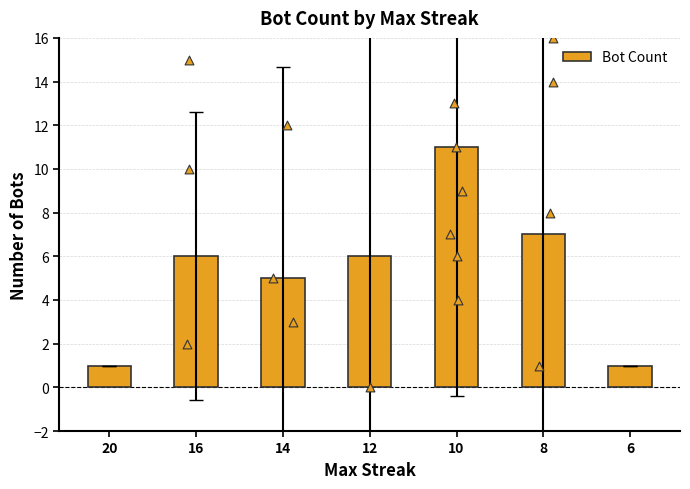

What is the change in value from 20 to 14?

+4